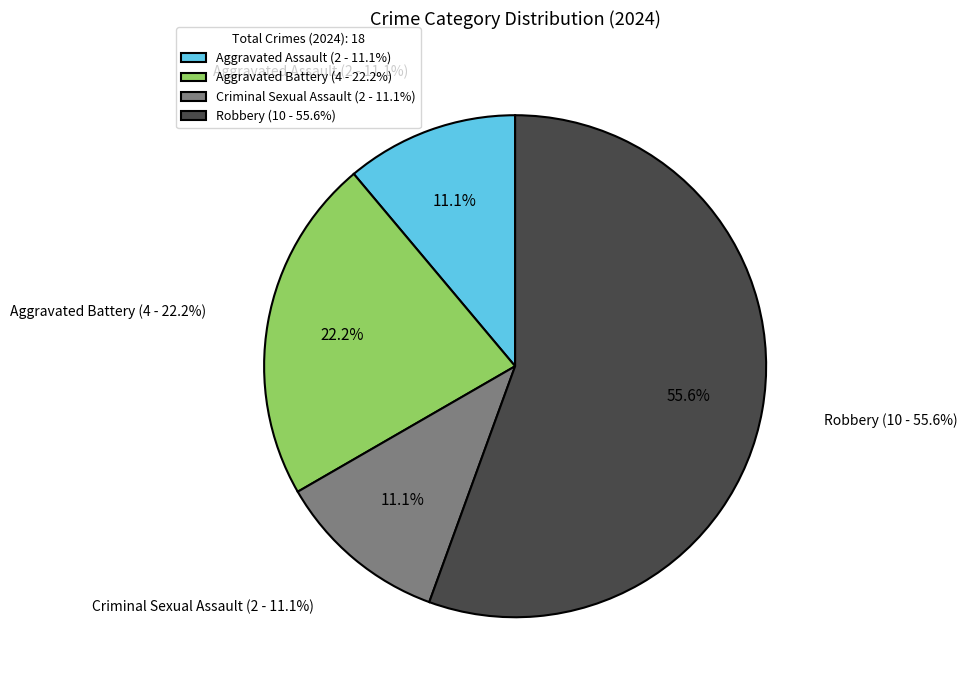

Approximately how many times larger is the value at Robbery compared to Criminal Sexual Assault?

5.0